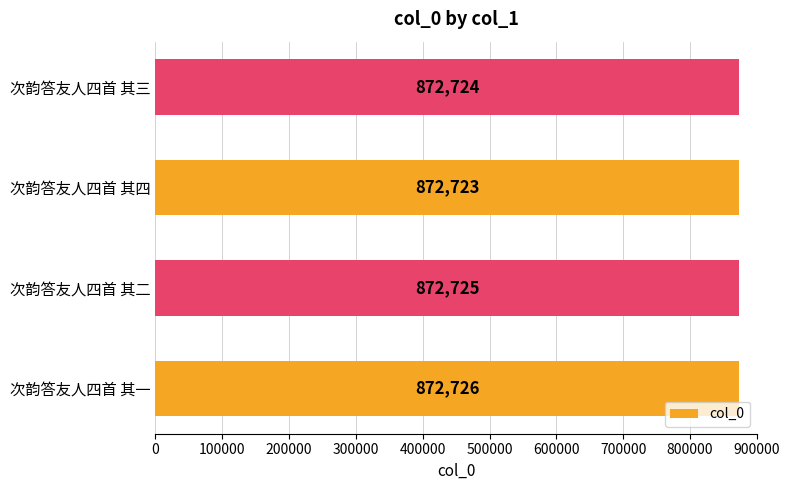

How many distinct data groups are displayed?

1